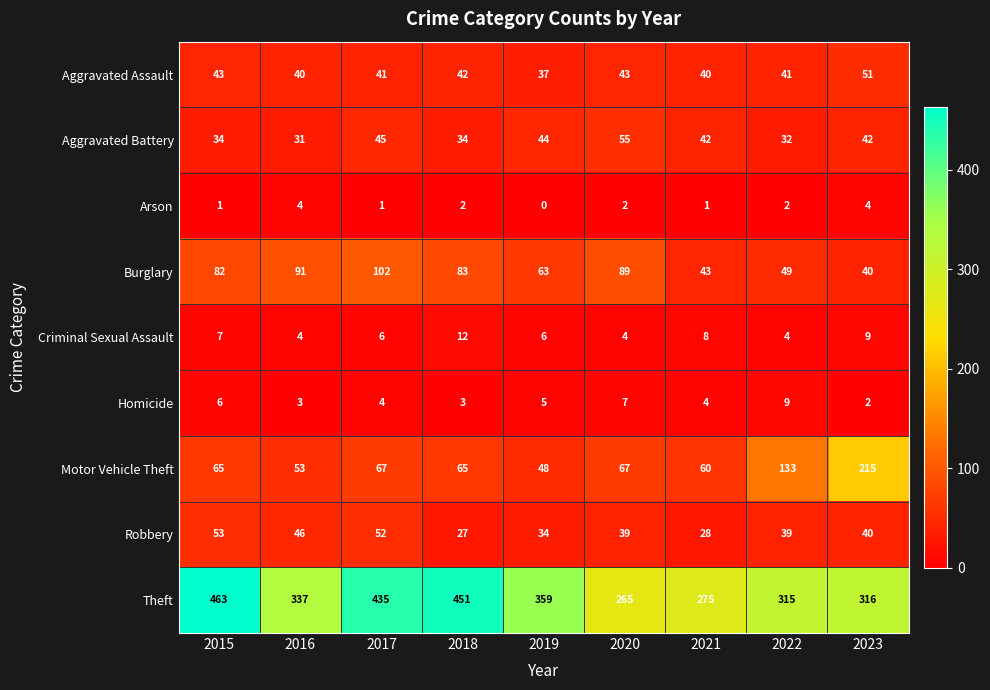

At which label does Theft first exceed 337?

2015